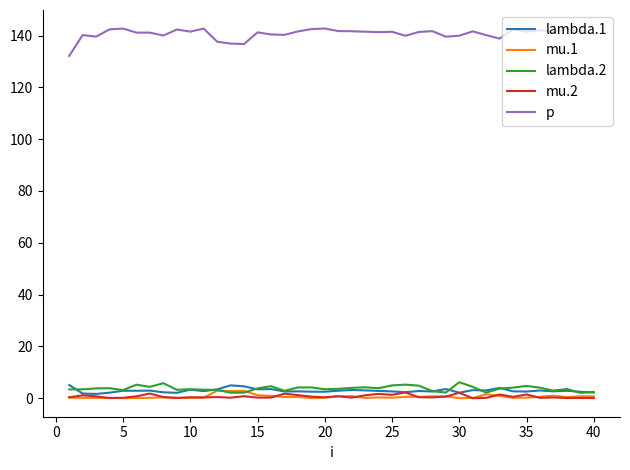

What is the difference between the maximum and second lowest values in the lambda.2 series?

4.0